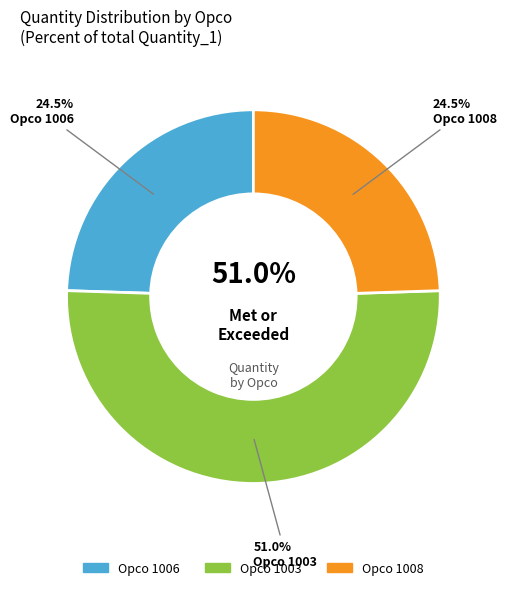

Is there any slice that represents more than half of the pie?

Yes